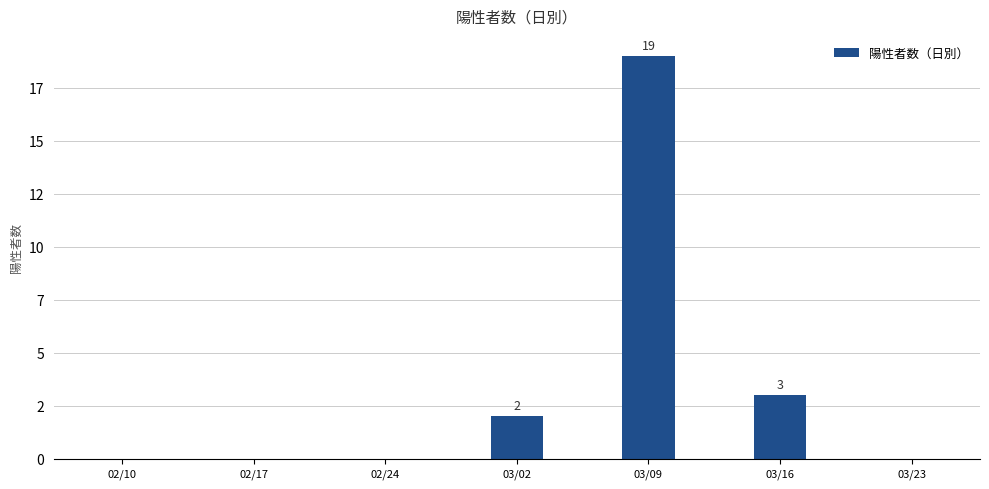

Reading left to right, extract all data points from this chart.

0	0	0	2	19	3	0